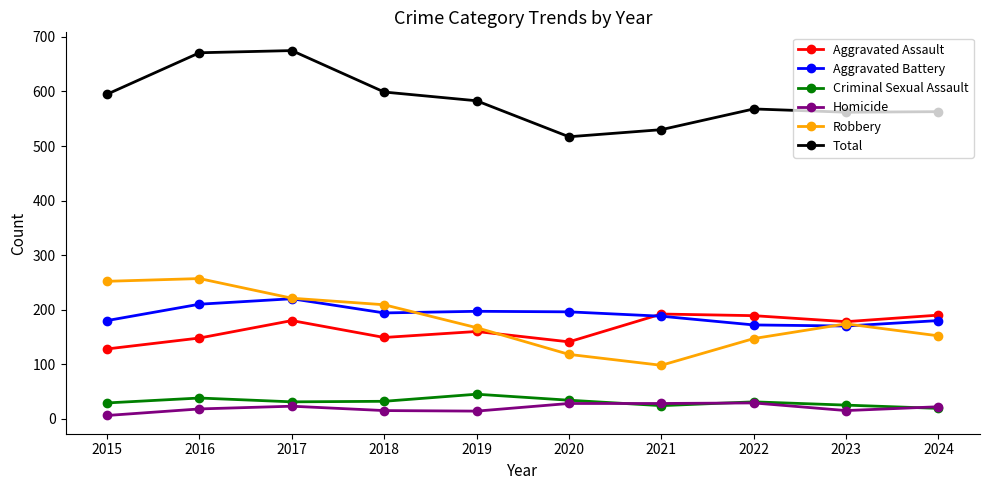

What is the value of the Homicide point at the 8th from the left?

29